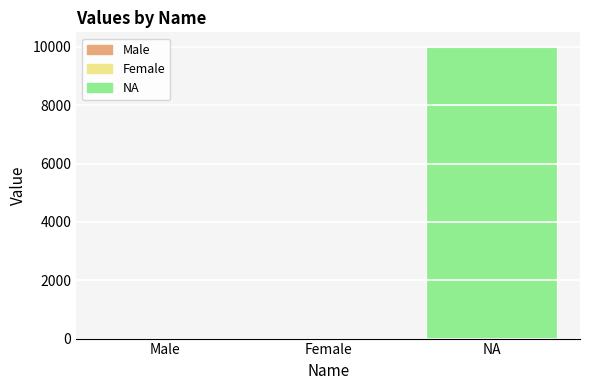

Are the bars horizontal?

No